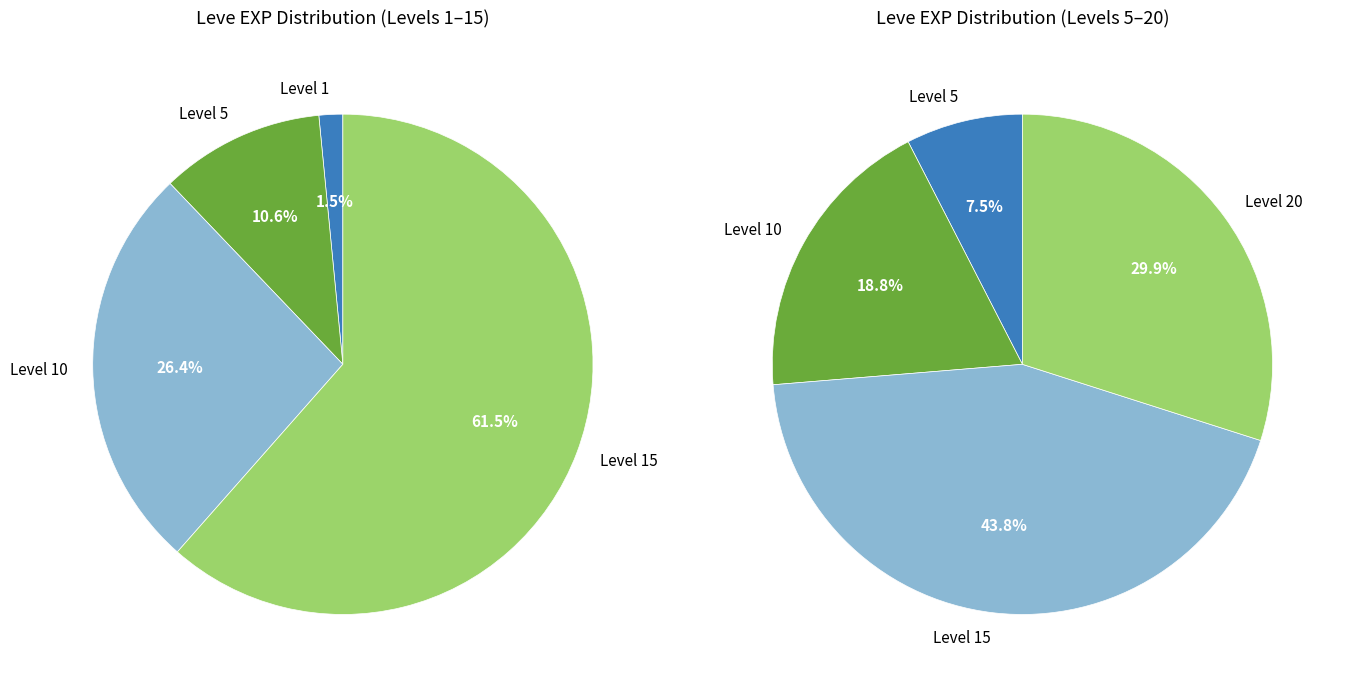

Which slice is the smallest?

1